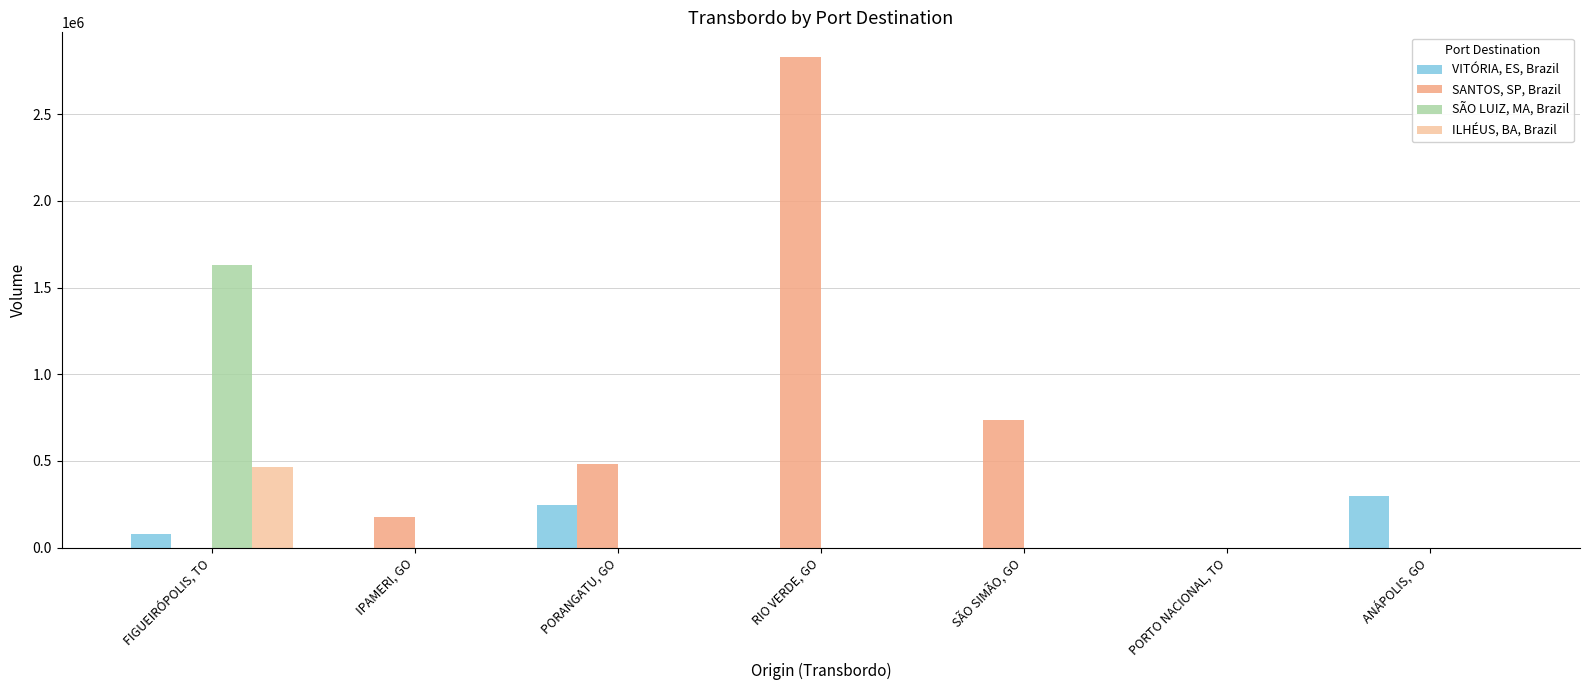

What is the sum of the ILHÉUS, BA, Brazil values at SÃO SIMÃO, GO and FIGUEIRÓPOLIS, TO?

465403.4